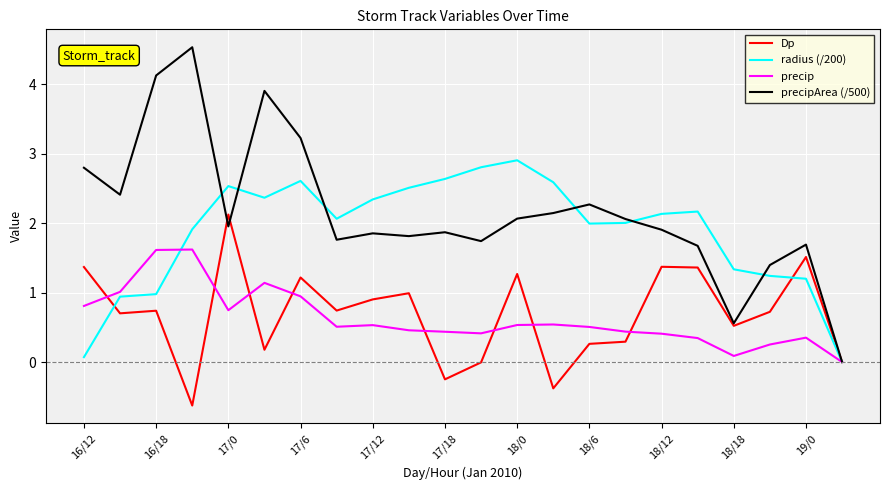

What is the smallest value displayed?

-0.6